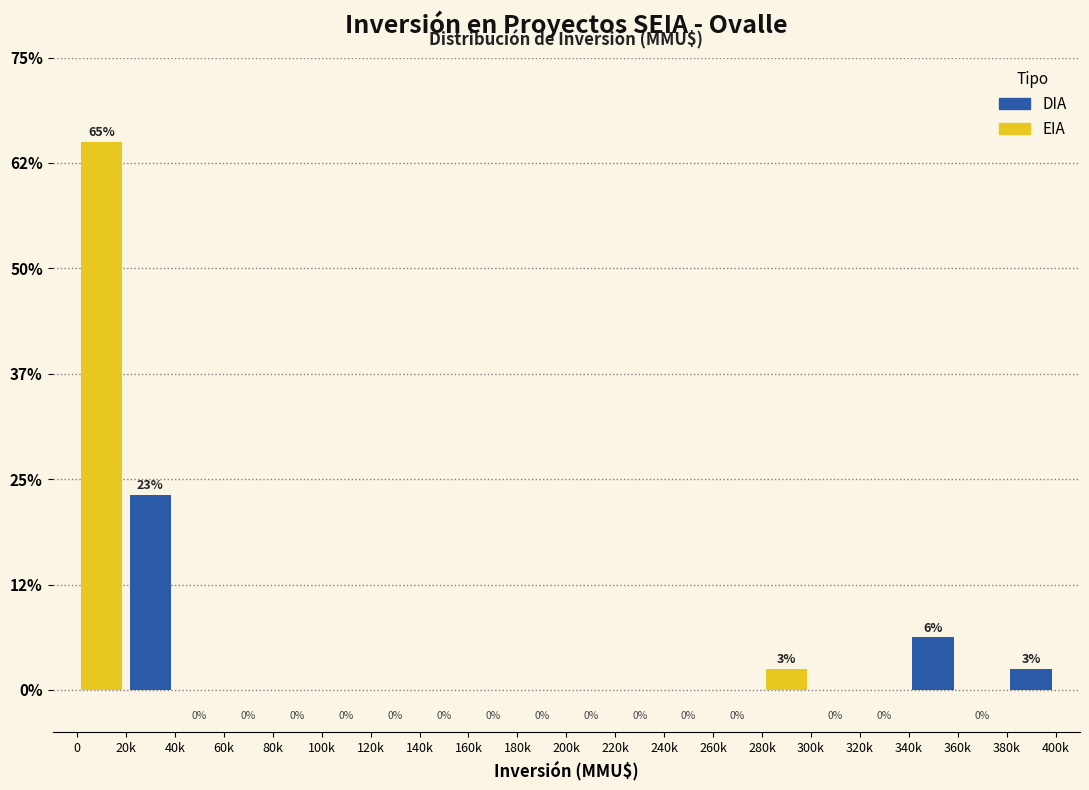

What are all the series names shown in the legend?

DIA, EIA